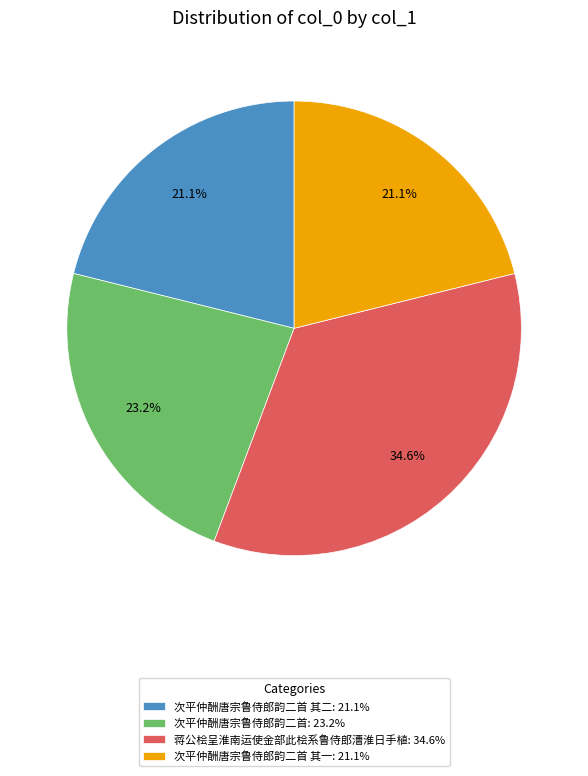

Approximately how many times larger is the value at 次平仲酬唐宗鲁侍郎韵二首: 23.2% compared to 次平仲酬唐宗鲁侍郎韵二首 其一: 21.1%?

1.1